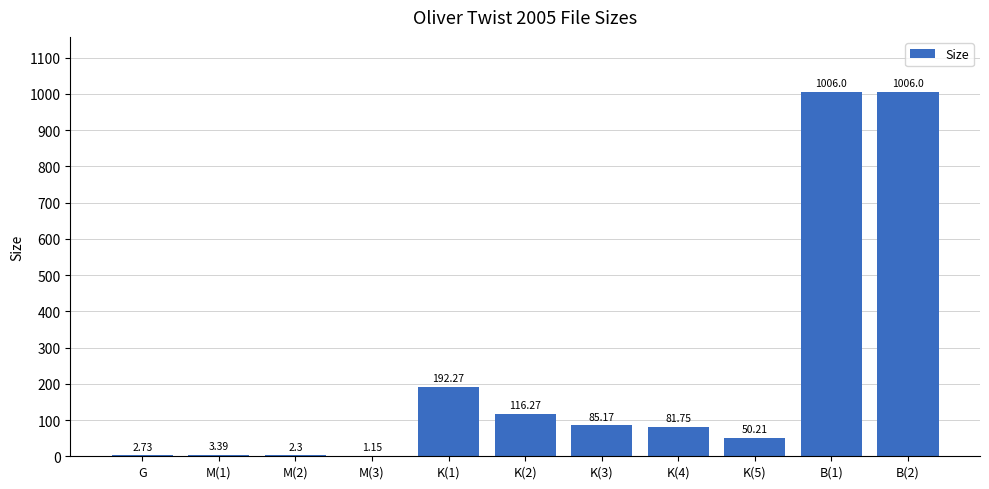

What is the sum of all values?

2547.2